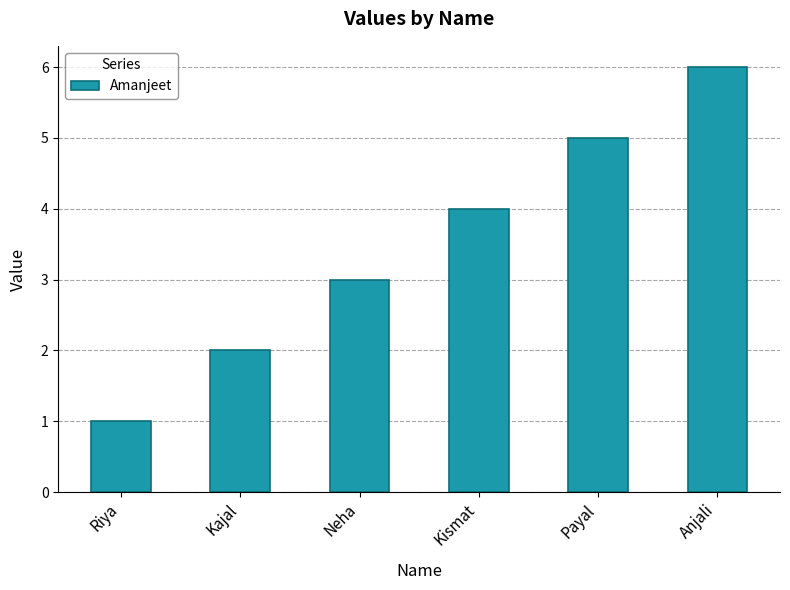

What is the value of the 4th bar from the left?

4